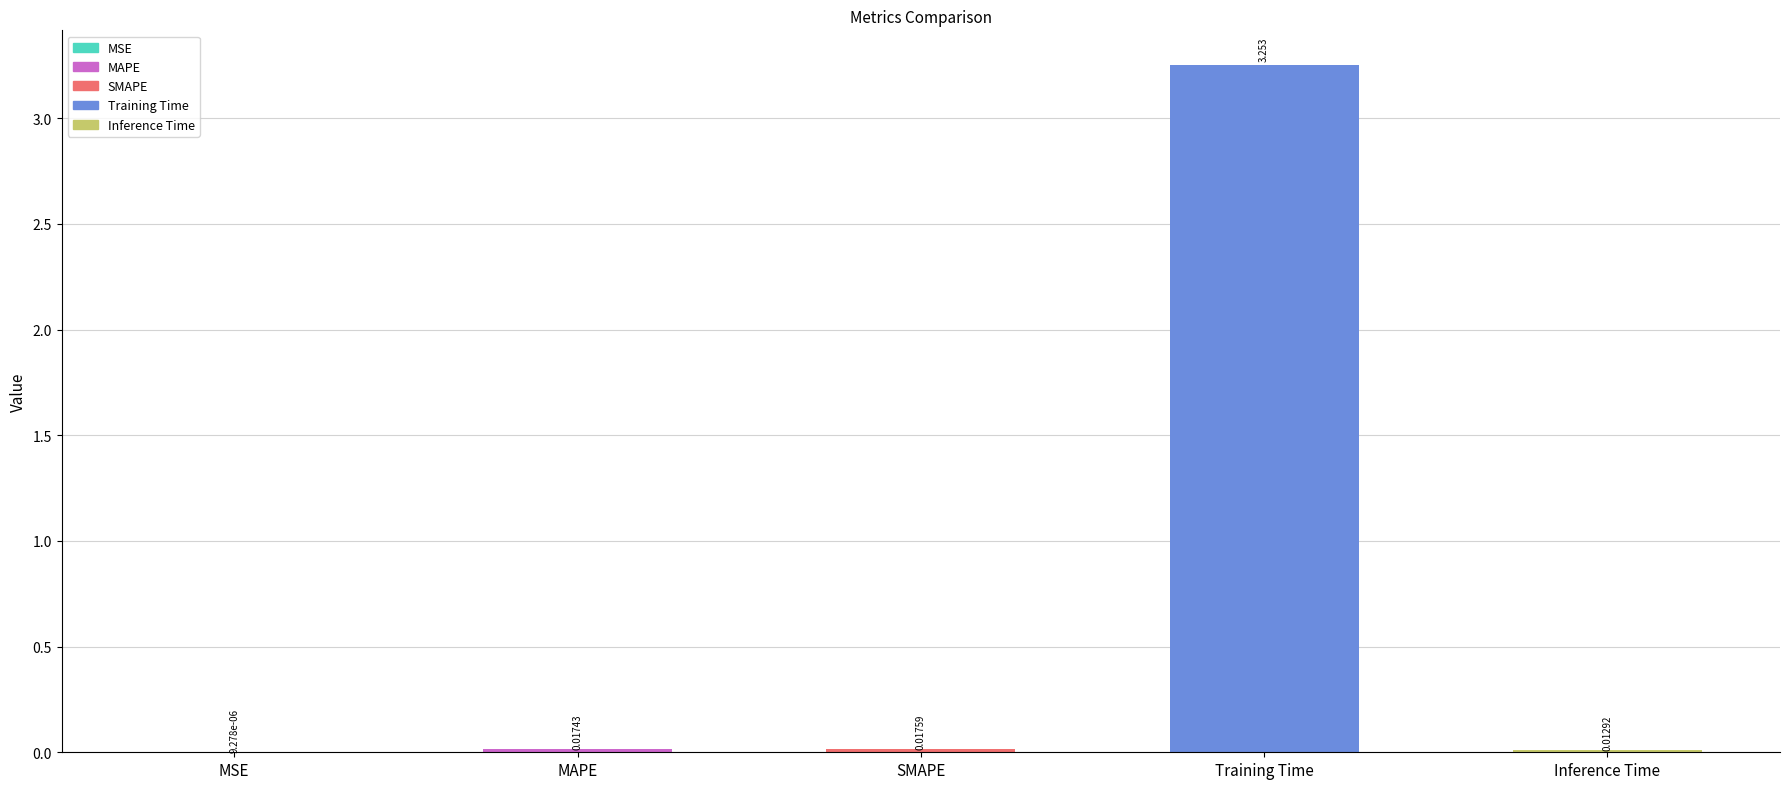

Which has a higher value, Inference Time or SMAPE?

SMAPE